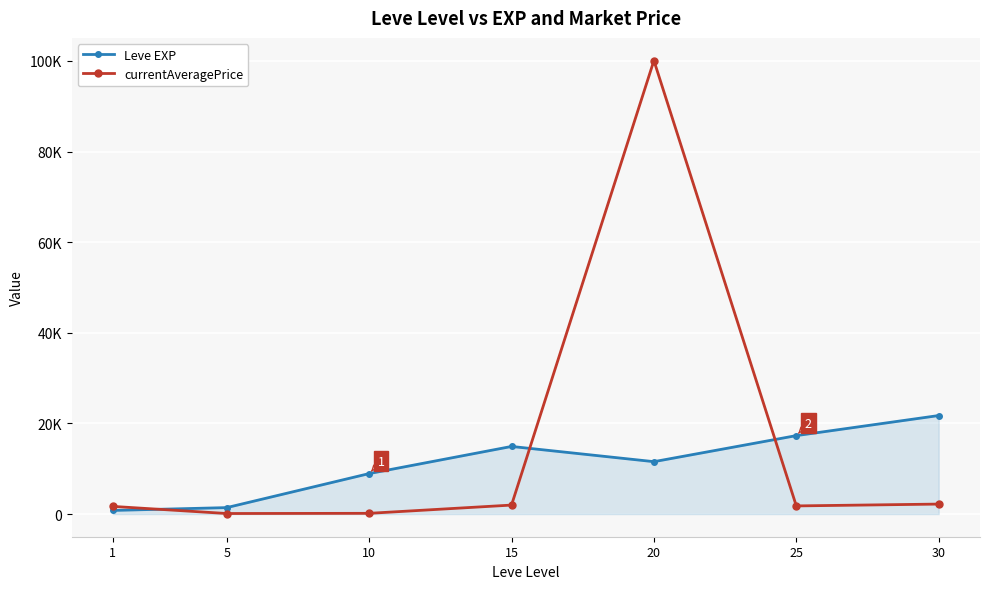

What is the value of the currentAveragePrice point at the 7th from the left?

2200.0